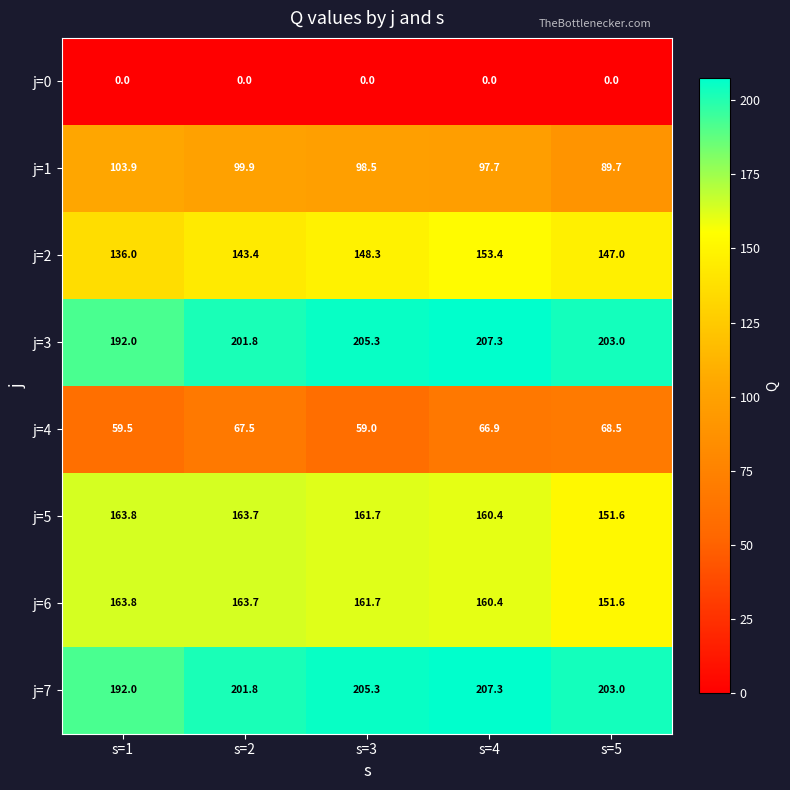

At how many categories does at least one series exceed 32?

5